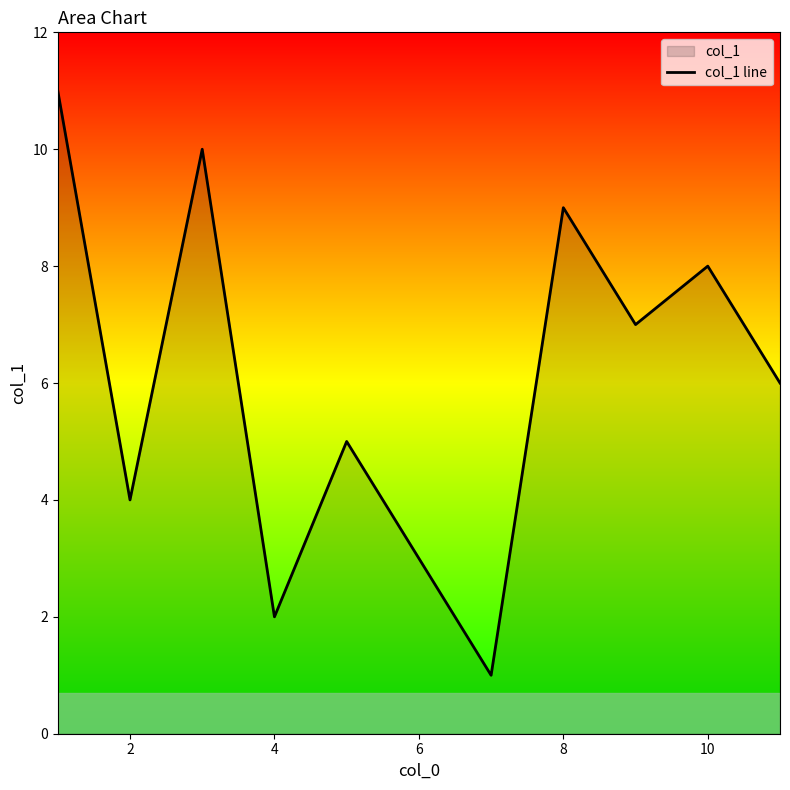

What is the difference between the maximum and minimum values?

10